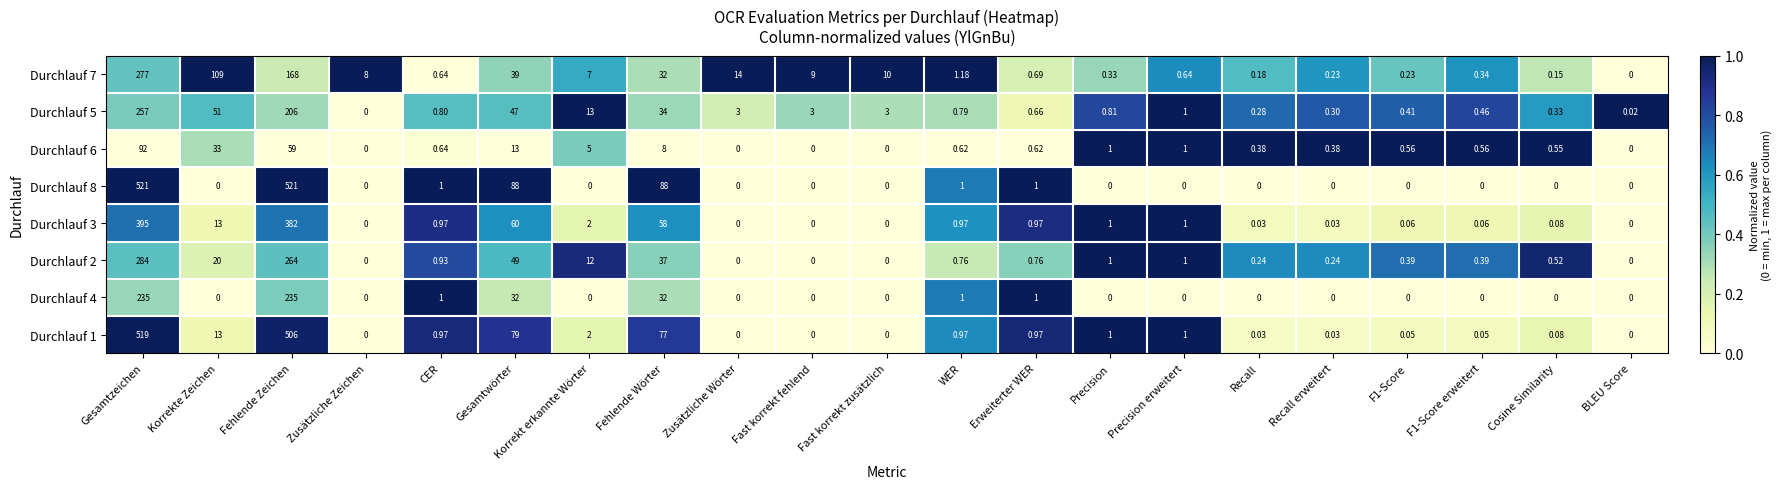

Which series changed the most between Fehlende Wörter and Precision erweitert?

Durchlauf 8